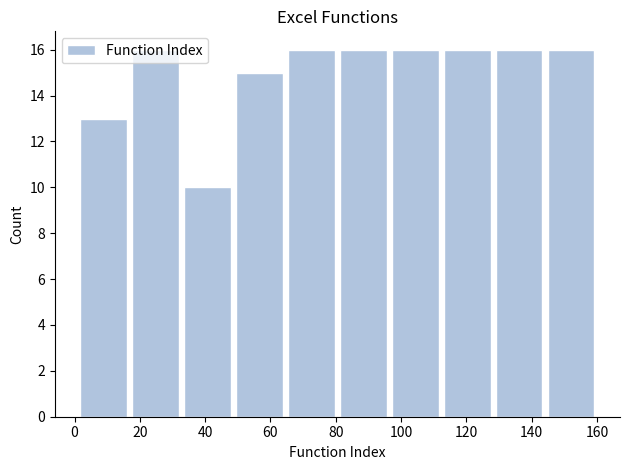

What is the height of the bar covering 96 to 112 on the x-axis? Neither the bar edges nor the heights are printed on the chart, so give them approximately, as read against the axes.

16